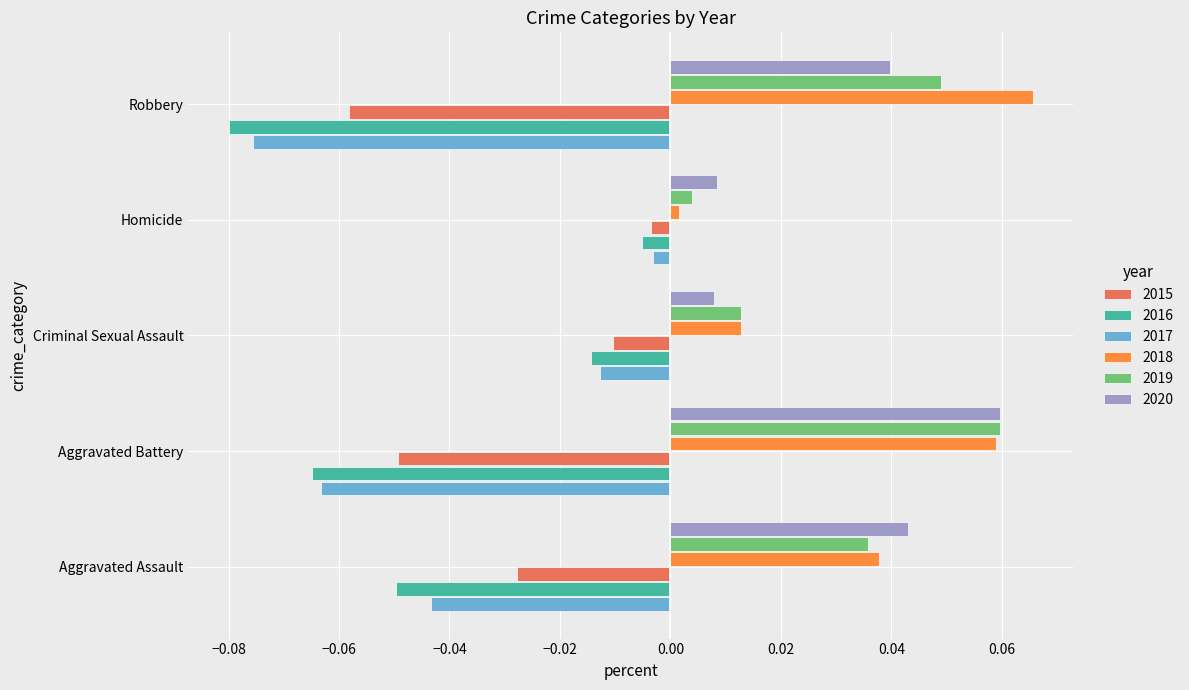

Is the value of 2019 at Robbery greater than the value of 2017 at Homicide?

Yes